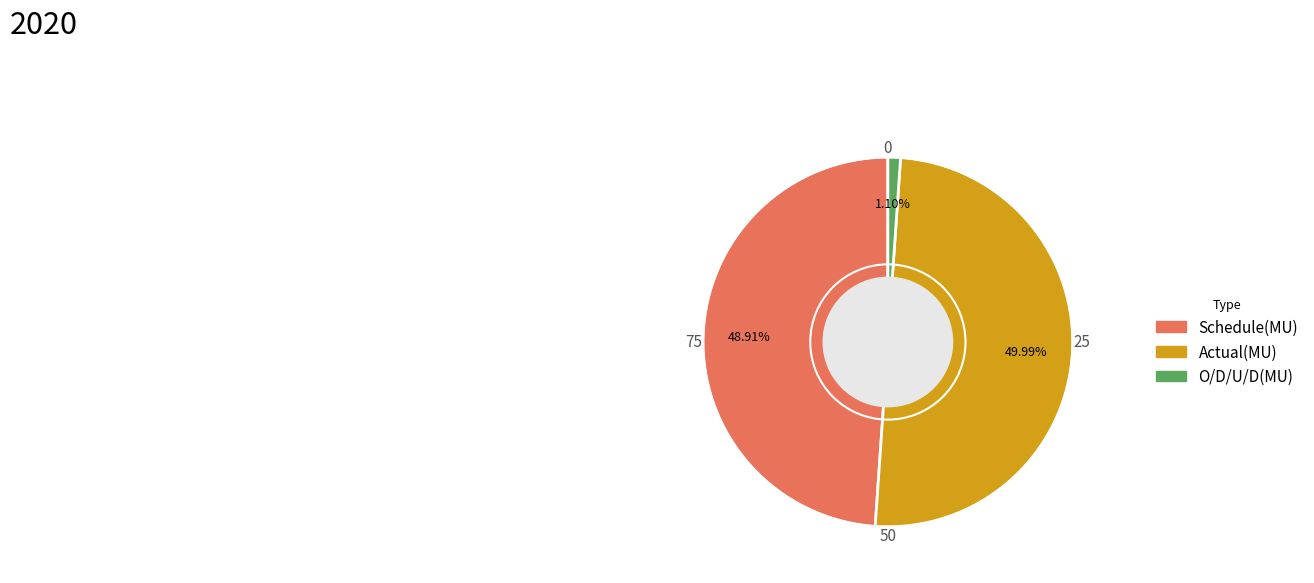

What percentage is the Actual(MU) slice, to the nearest percent?

50%